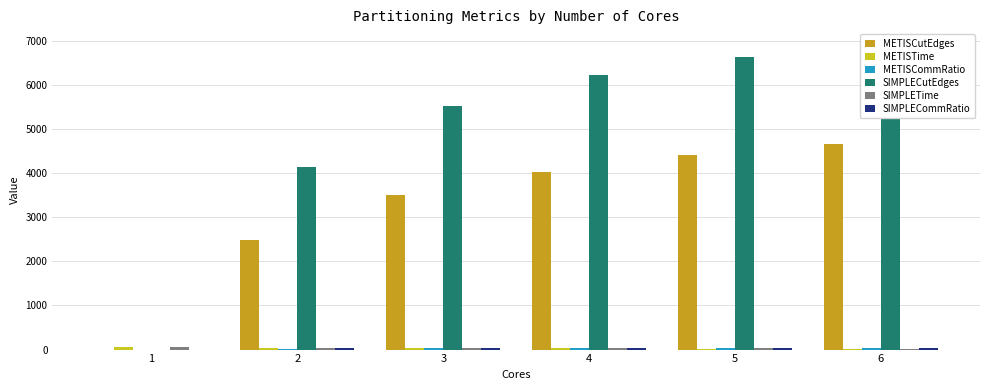

Does the chart contain stacked bars?

No